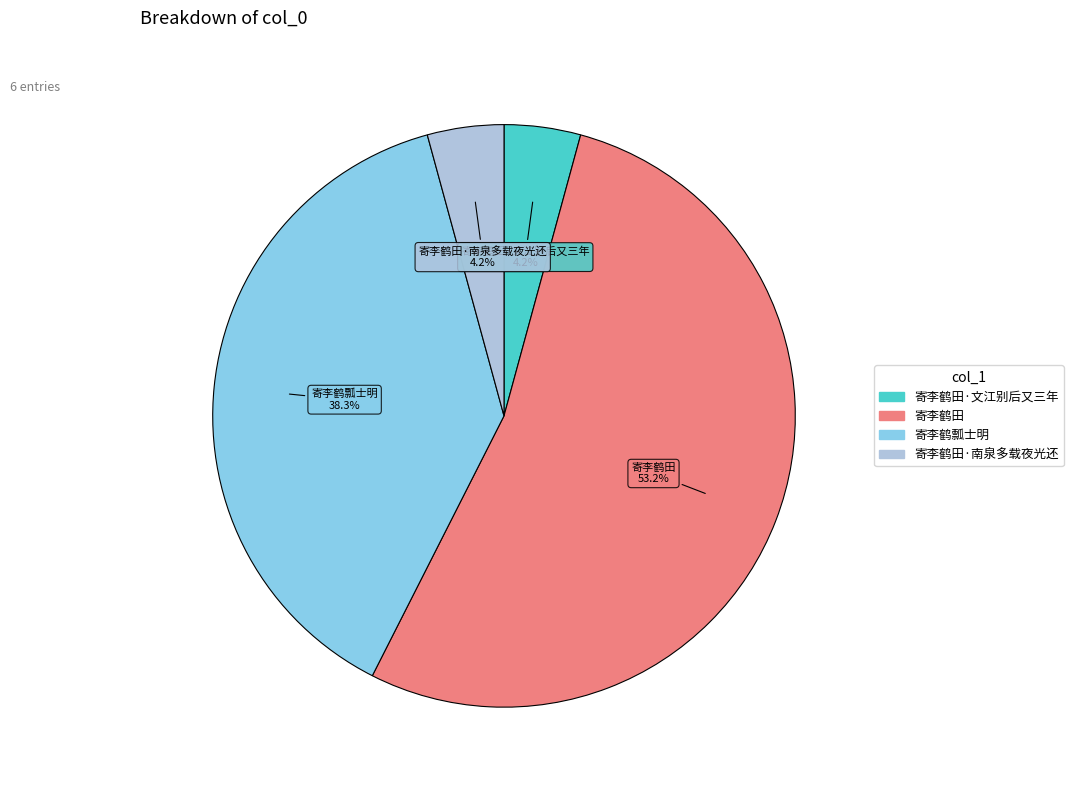

Is there a majority slice in this chart?

Yes